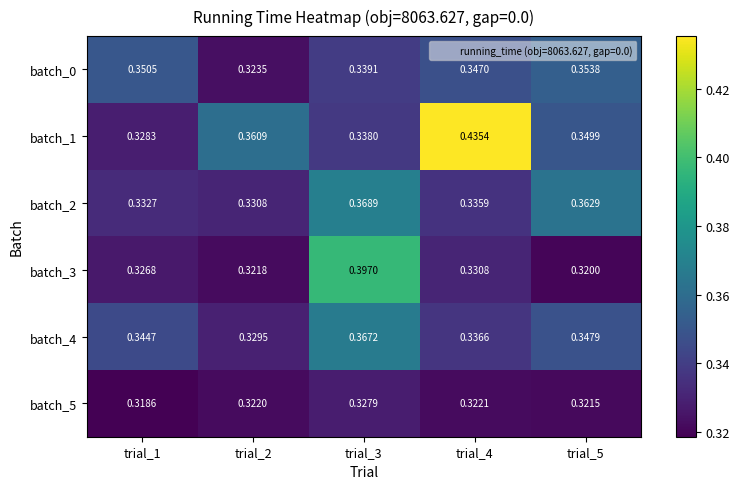

Which series has the widest spread of values?

batch_1